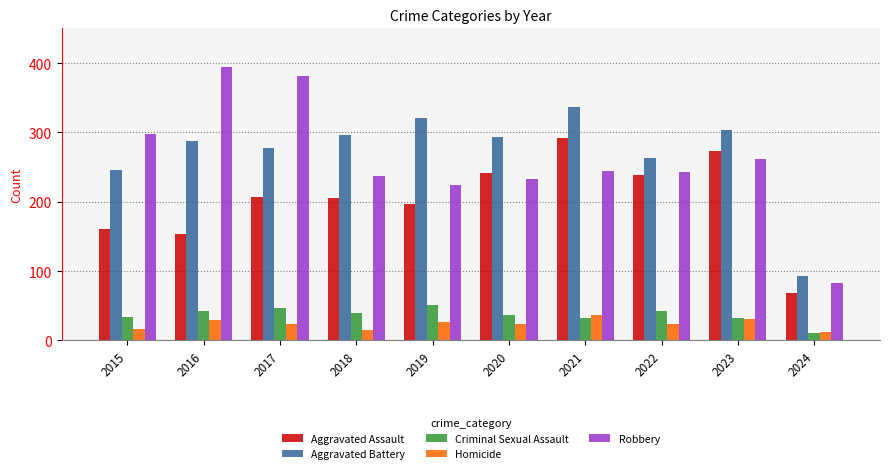

What value does the Aggravated Assault series have at 2024?

68